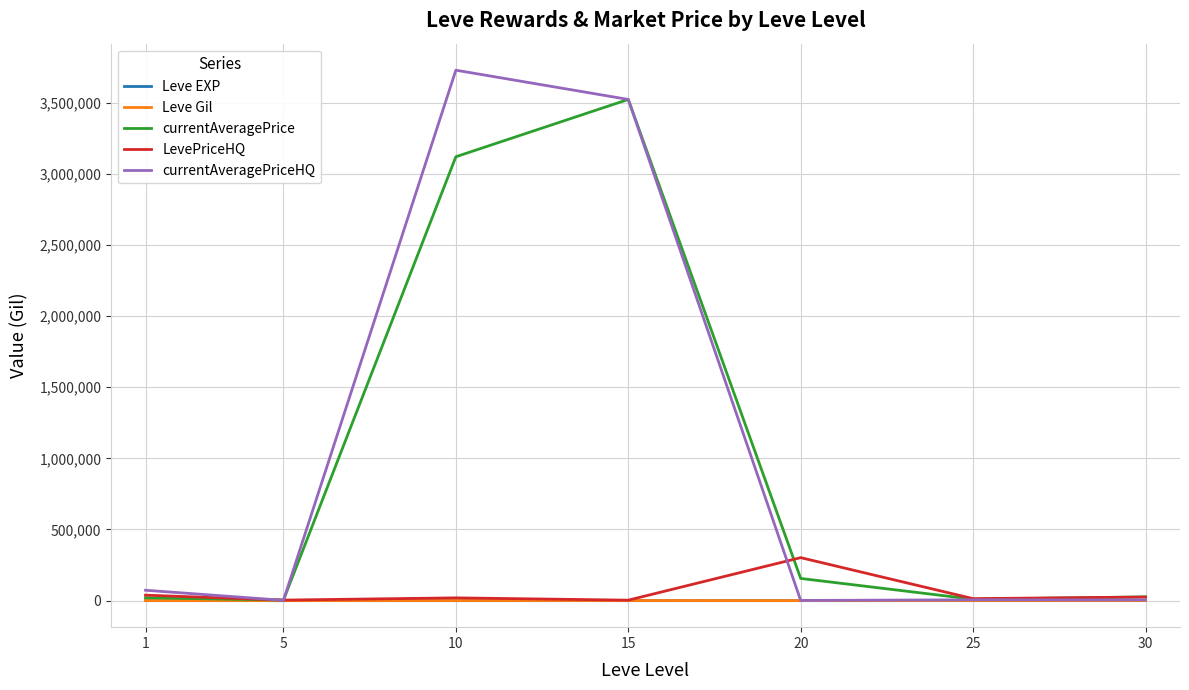

Between 10 and 20, which series saw the biggest shift?

currentAveragePriceHQ